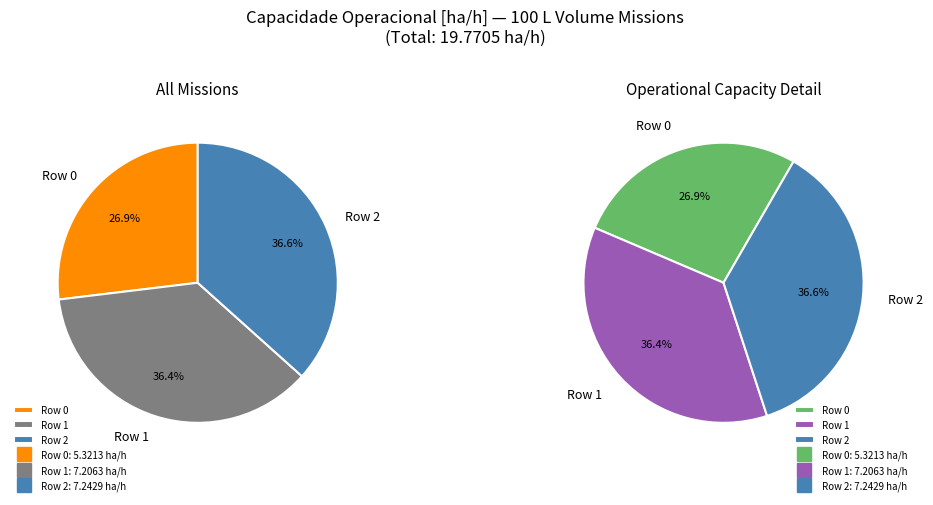

How many segments does this pie chart have?

3